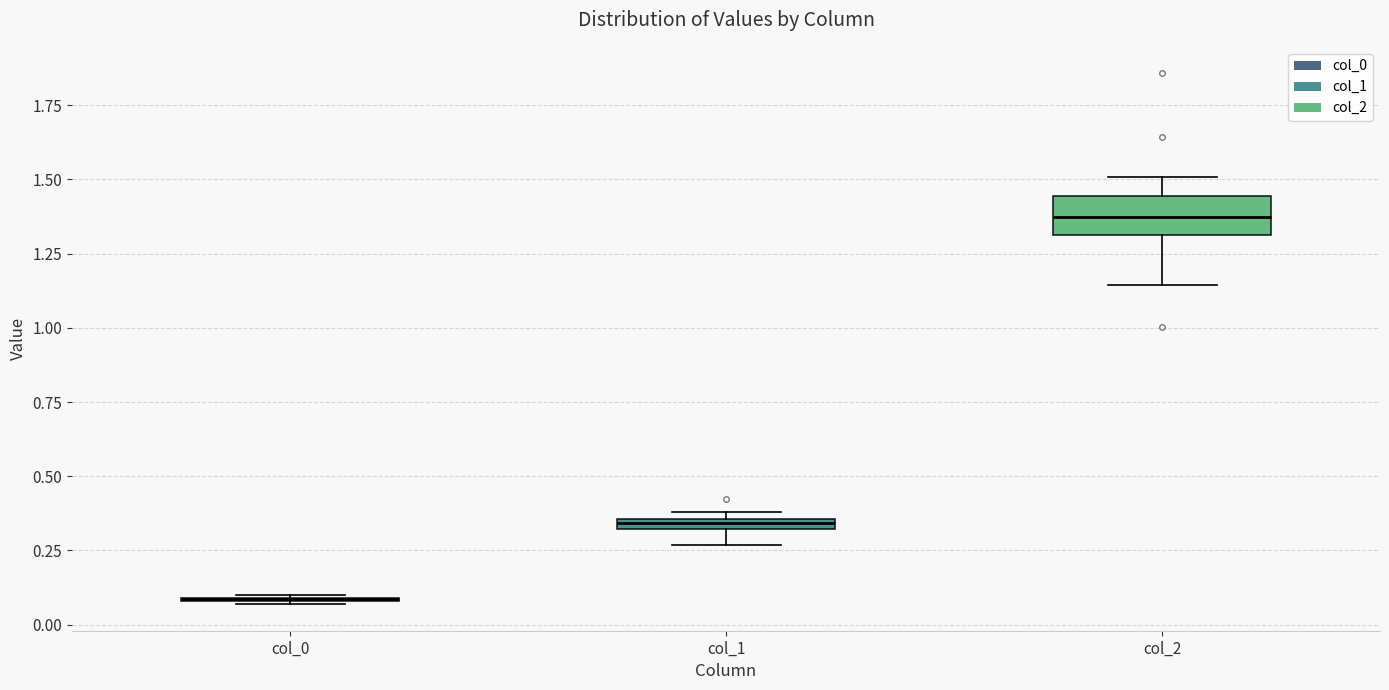

Where is the lower edge of the box for col_2 on the y-axis? The values are not printed on the chart, so give them approximately, as read against the axis.

1.30